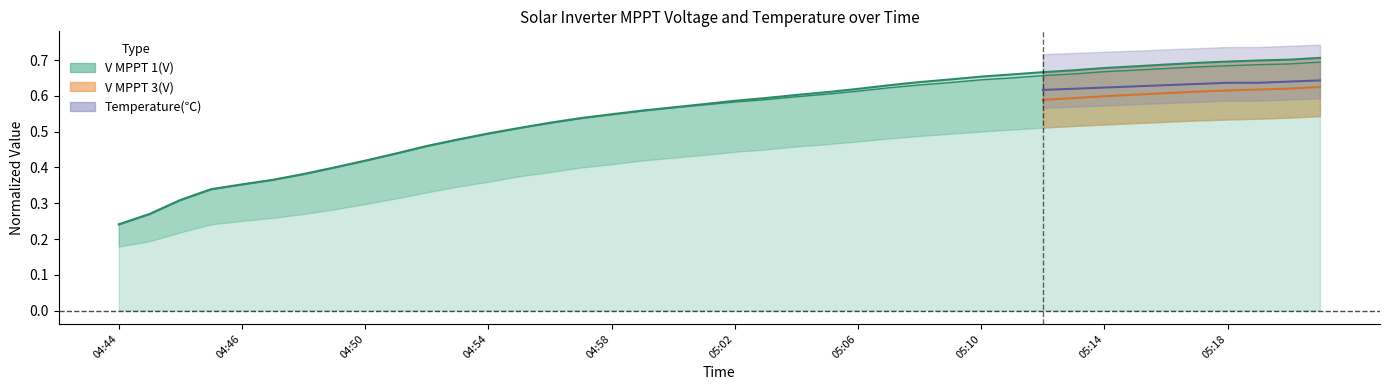

The V MPPT 1(V) series shows 0.4 at 05:18. True or false?

False